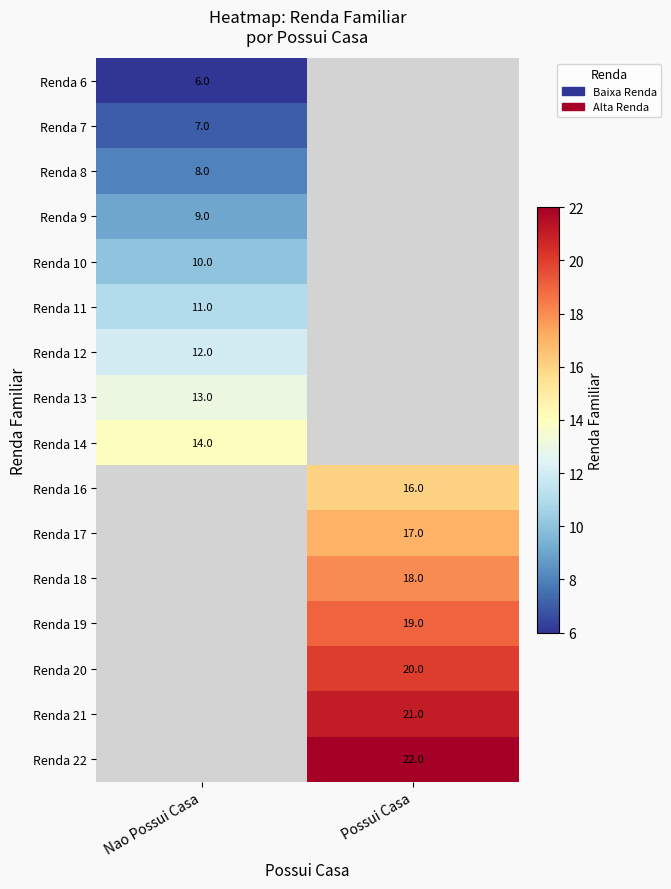

Is the value of Renda 13 at Nao Possui Casa greater than the value of Renda 8 at Nao Possui Casa?

Yes